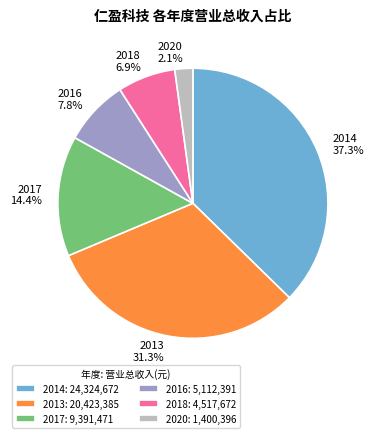

What percentage is the 2016 slice, to the nearest percent?

8%